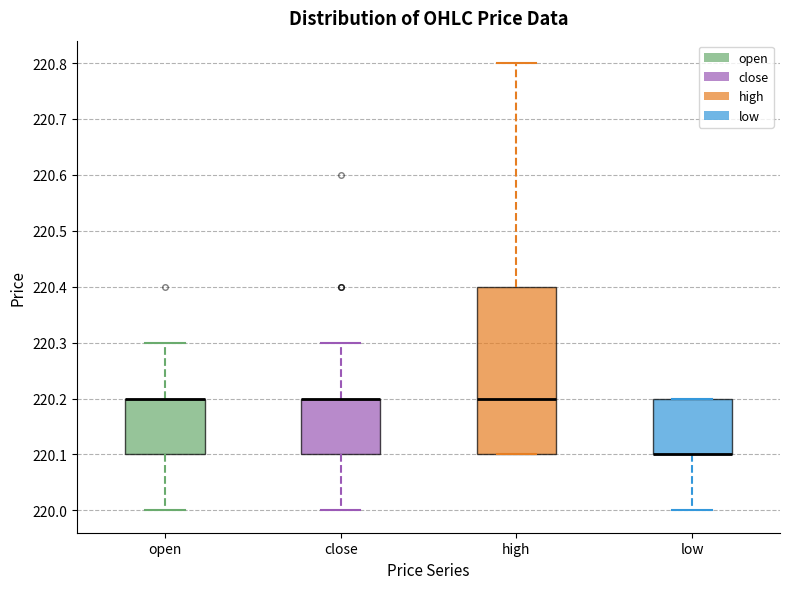

Reading left to right, transcribe this box plot: for each box, give where its median line is, the range the box spans, and where its two whiskers end, as read against the y-axis. The values are not printed on the chart, so give them approximately, as read against the axis.

open: median 220.2 (drawn on the box's upper edge), box 220.1 to 220.2, whiskers 220.0 to 220.3
close: median 220.2 (drawn on the box's upper edge), box 220.1 to 220.2, whiskers 220.0 to 220.3
high: median 220.2, box 220.1 to 220.4, whiskers 220.1 to 220.8
low: median 220.1 (drawn on the box's lower edge), box 220.1 to 220.2, whiskers 220.0 to 220.2